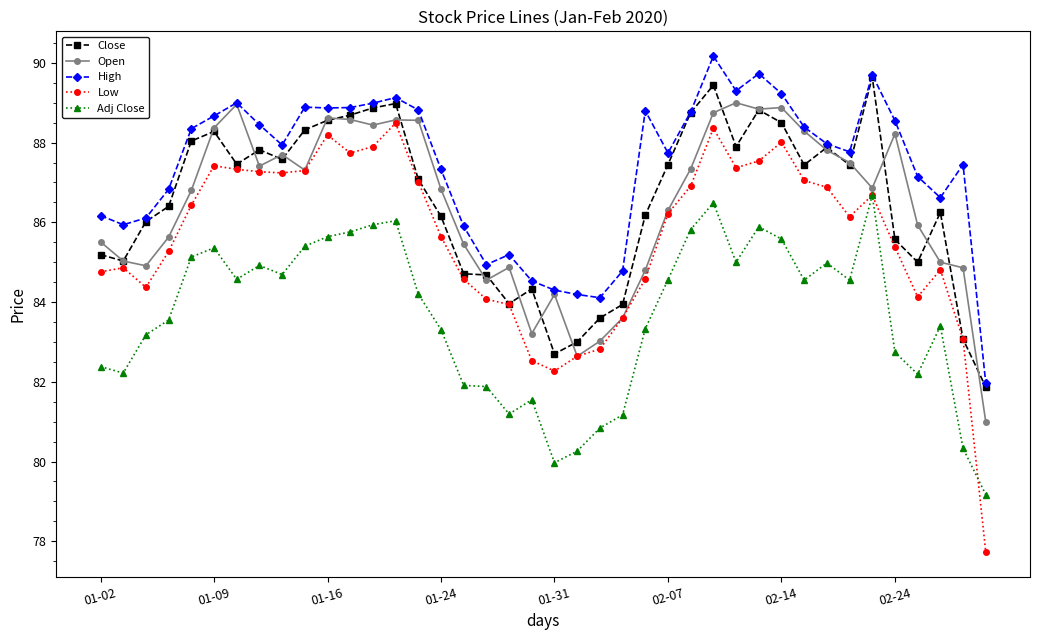

True or false: Close and Adj Close intersect in this chart.

False